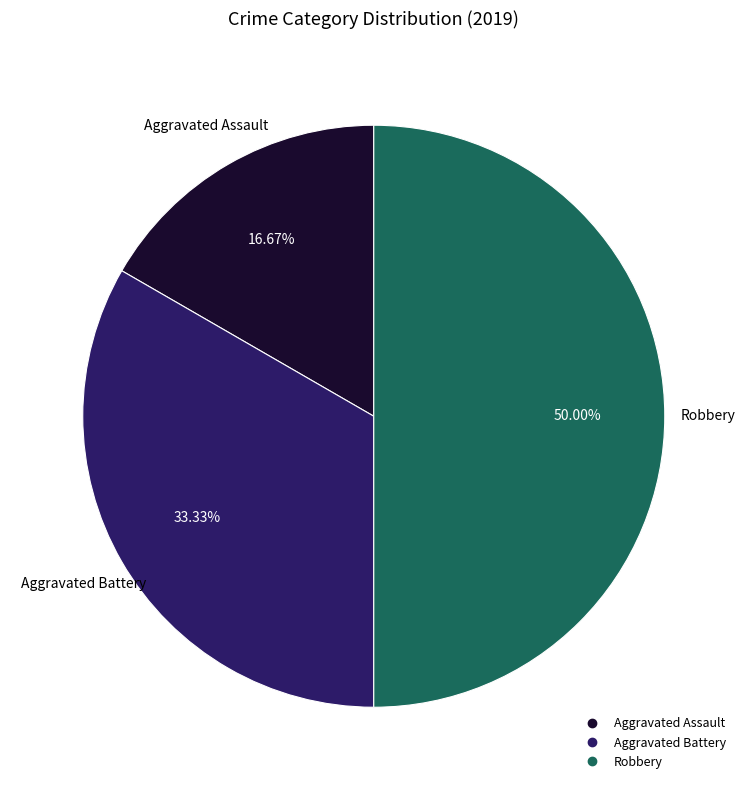

What percentage is the Aggravated Battery slice, to the nearest percent?

33%